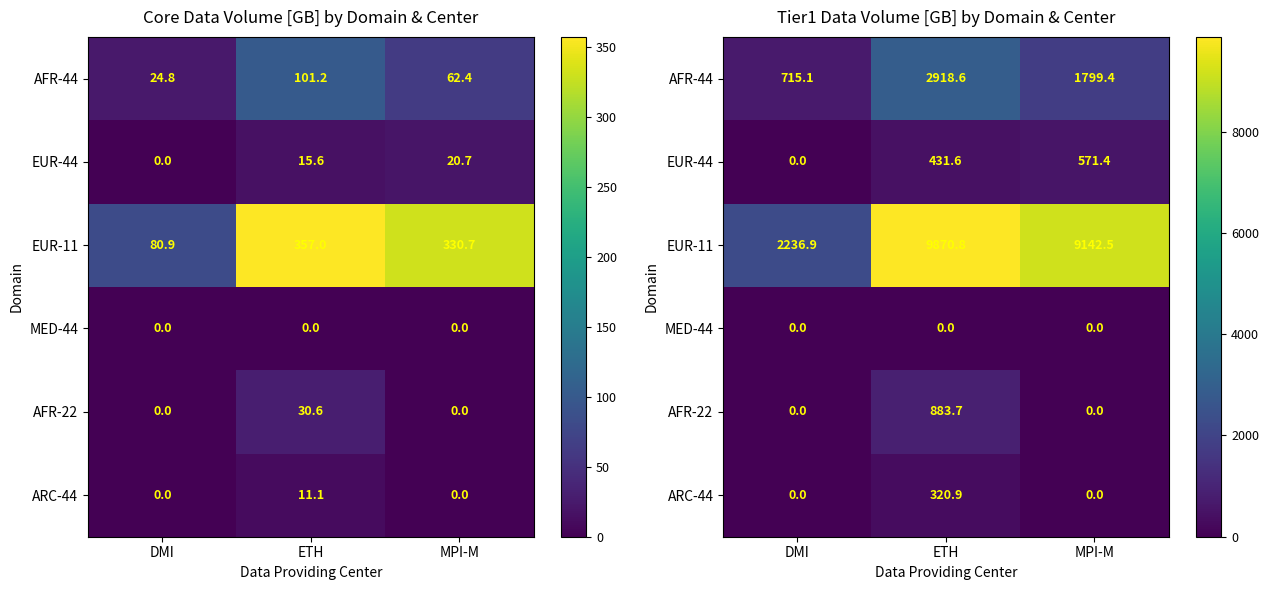

The AFR-44 series shows 378.2 at DMI. True or false?

False